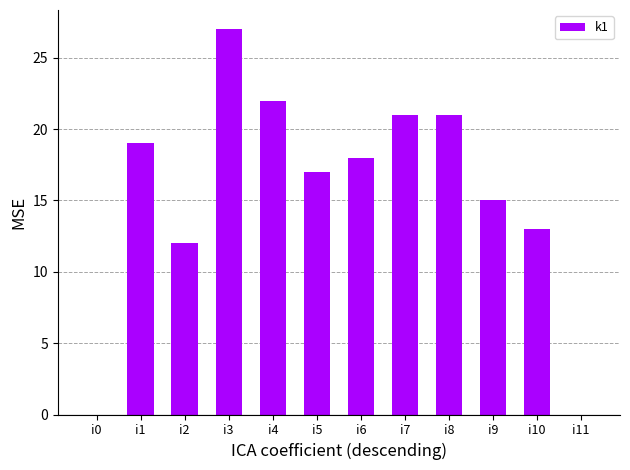

Reading left to right, list all the values displayed in this chart.

i0=0	i1=19	i2=12	i3=27	i4=22	i5=17	i6=18	i7=21	i8=21	i9=15	i10=13	i11=0